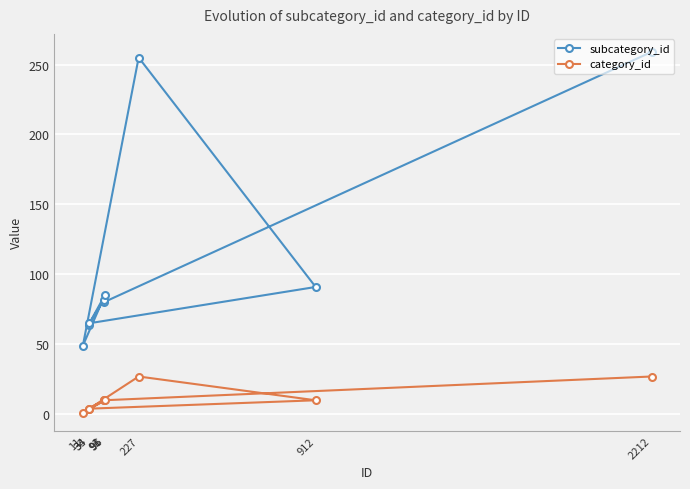

True or false: subcategory_id and category_id cross at least once.

False